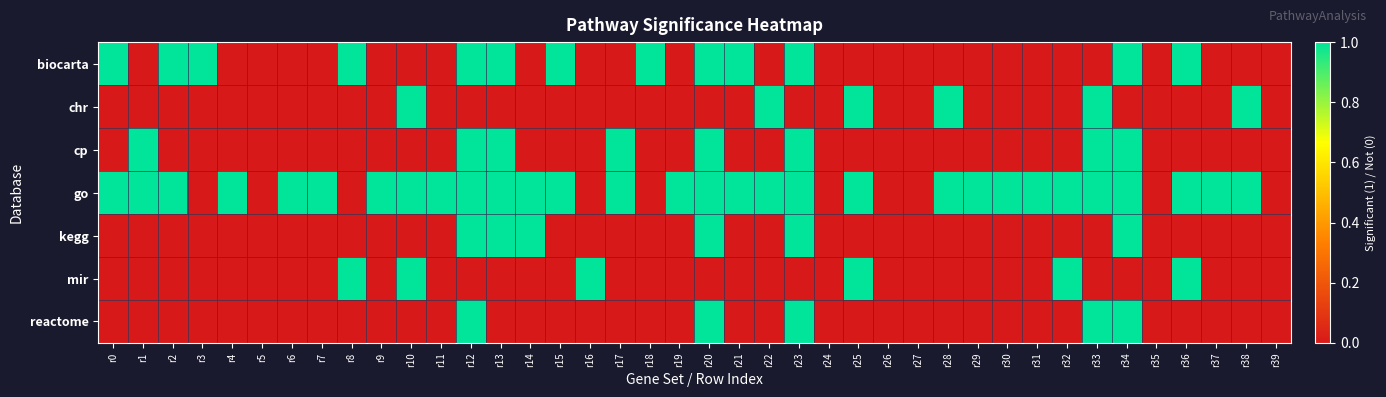

Reading left to right, transcribe all the data shown in this chart.

biocarta: r0=1	r1=0	r2=1	r3=1	r4=0	r5=0	r6=0	r7=0	r8=1	r9=0	r10=0	r11=0	r12=1	r13=1	r14=0	r15=1	r16=0	r17=0	r18=1	r19=0	r20=1	r21=1	r22=0	r23=1	r24=0	r25=0	r26=0	r27=0	r28=0	r29=0	r30=0	r31=0	r32=0	r33=0	r34=1	r35=0	r36=1	r37=0	r38=0	r39=0
chr: r0=0	r1=0	r2=0	r3=0	r4=0	r5=0	r6=0	r7=0	r8=0	r9=0	r10=1	r11=0	r12=0	r13=0	r14=0	r15=0	r16=0	r17=0	r18=0	r19=0	r20=0	r21=0	r22=1	r23=0	r24=0	r25=1	r26=0	r27=0	r28=1	r29=0	r30=0	r31=0	r32=0	r33=1	r34=0	r35=0	r36=0	r37=0	r38=1	r39=0
cp: r0=0	r1=1	r2=0	r3=0	r4=0	r5=0	r6=0	r7=0	r8=0	r9=0	r10=0	r11=0	r12=1	r13=1	r14=0	r15=0	r16=0	r17=1	r18=0	r19=0	r20=1	r21=0	r22=0	r23=1	r24=0	r25=0	r26=0	r27=0	r28=0	r29=0	r30=0	r31=0	r32=0	r33=1	r34=1	r35=0	r36=0	r37=0	r38=0	r39=0
go: r0=1	r1=1	r2=1	r3=0	r4=1	r5=0	r6=1	r7=1	r8=0	r9=1	r10=1	r11=1	r12=1	r13=1	r14=1	r15=1	r16=0	r17=1	r18=0	r19=1	r20=1	r21=1	r22=1	r23=1	r24=0	r25=1	r26=0	r27=0	r28=1	r29=1	r30=1	r31=1	r32=1	r33=1	r34=1	r35=0	r36=1	r37=1	r38=1	r39=0
kegg: r0=0	r1=0	r2=0	r3=0	r4=0	r5=0	r6=0	r7=0	r8=0	r9=0	r10=0	r11=0	r12=1	r13=1	r14=1	r15=0	r16=0	r17=0	r18=0	r19=0	r20=1	r21=0	r22=0	r23=1	r24=0	r25=0	r26=0	r27=0	r28=0	r29=0	r30=0	r31=0	r32=0	r33=0	r34=1	r35=0	r36=0	r37=0	r38=0	r39=0
mir: r0=0	r1=0	r2=0	r3=0	r4=0	r5=0	r6=0	r7=0	r8=1	r9=0	r10=1	r11=0	r12=0	r13=0	r14=0	r15=0	r16=1	r17=0	r18=0	r19=0	r20=0	r21=0	r22=0	r23=0	r24=0	r25=1	r26=0	r27=0	r28=0	r29=0	r30=0	r31=0	r32=1	r33=0	r34=0	r35=0	r36=1	r37=0	r38=0	r39=0
reactome: r0=0	r1=0	r2=0	r3=0	r4=0	r5=0	r6=0	r7=0	r8=0	r9=0	r10=0	r11=0	r12=1	r13=0	r14=0	r15=0	r16=0	r17=0	r18=0	r19=0	r20=1	r21=0	r22=0	r23=1	r24=0	r25=0	r26=0	r27=0	r28=0	r29=0	r30=0	r31=0	r32=0	r33=1	r34=1	r35=0	r36=0	r37=0	r38=0	r39=0